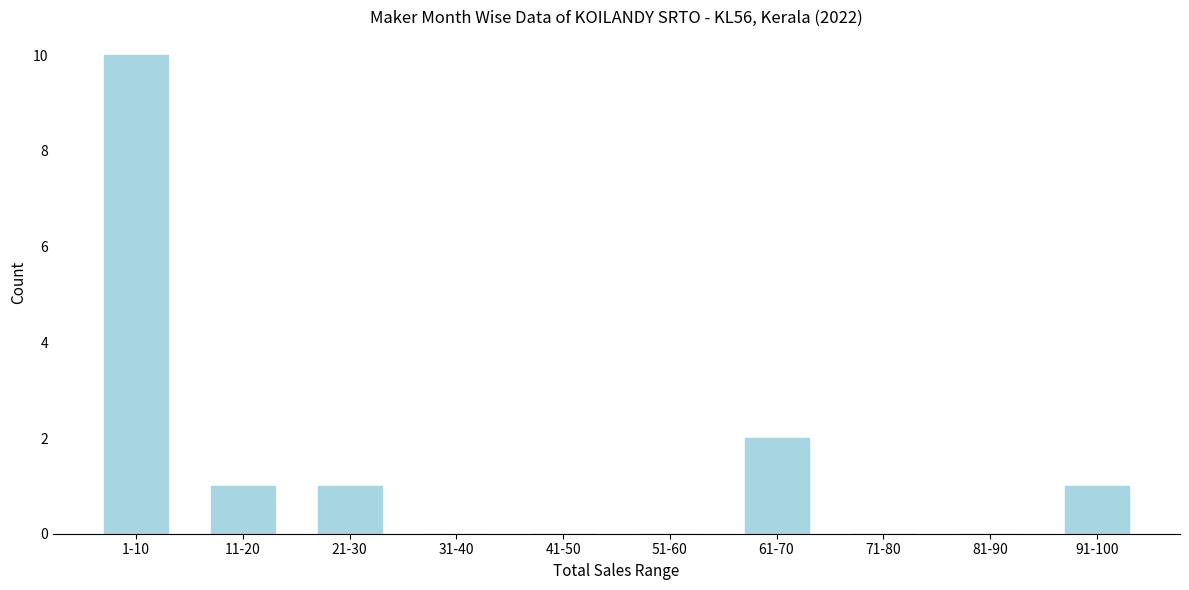

Reading left to right, extract all data points from this chart.

1-10=10	11-20=1	21-30=1	31-40=0	41-50=0	51-60=0	61-70=2	71-80=0	81-90=0	91-100=1